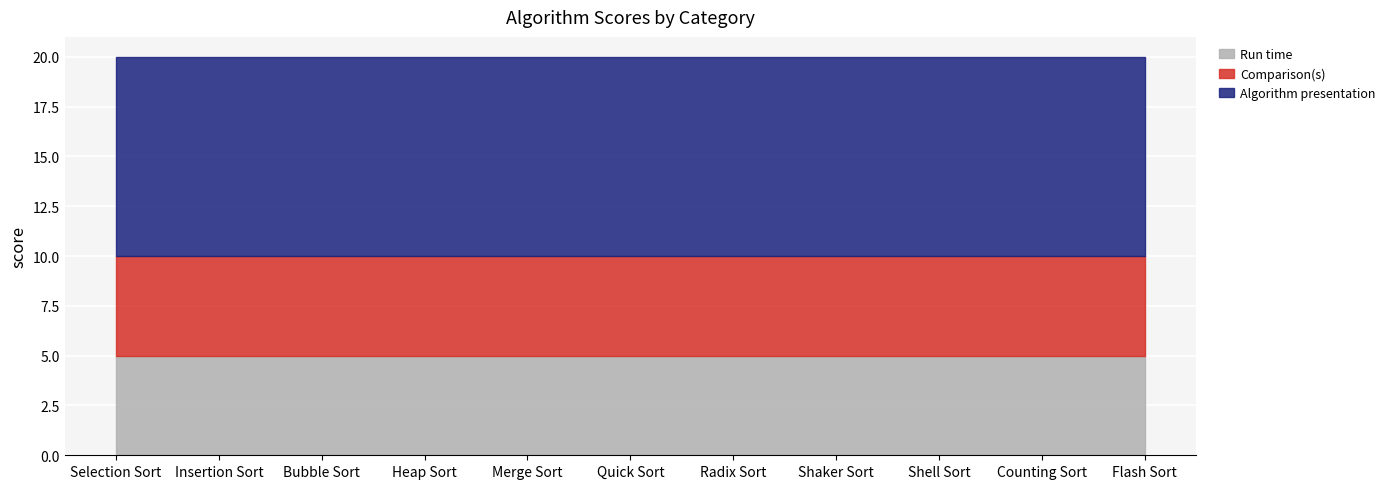

List the series in order of their peak value, highest first.

Algorithm presentation, Run time, Comparison(s)